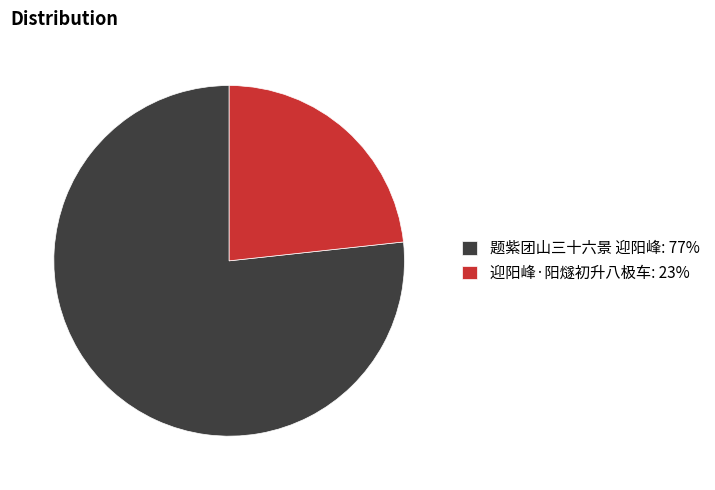

Which slice is the largest?

题紫团山三十六景 迎阳峰